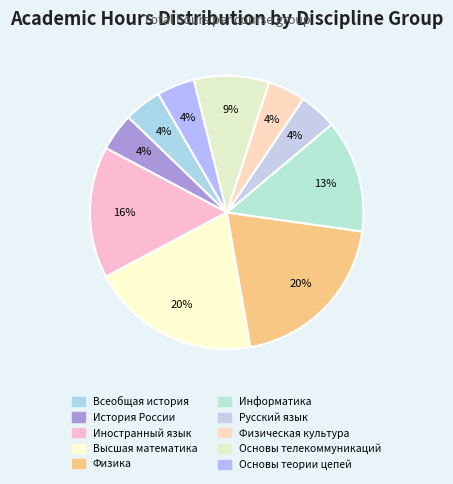

To the nearest percent, what is the difference between the Русский язык and Физика slice percentages?

16%